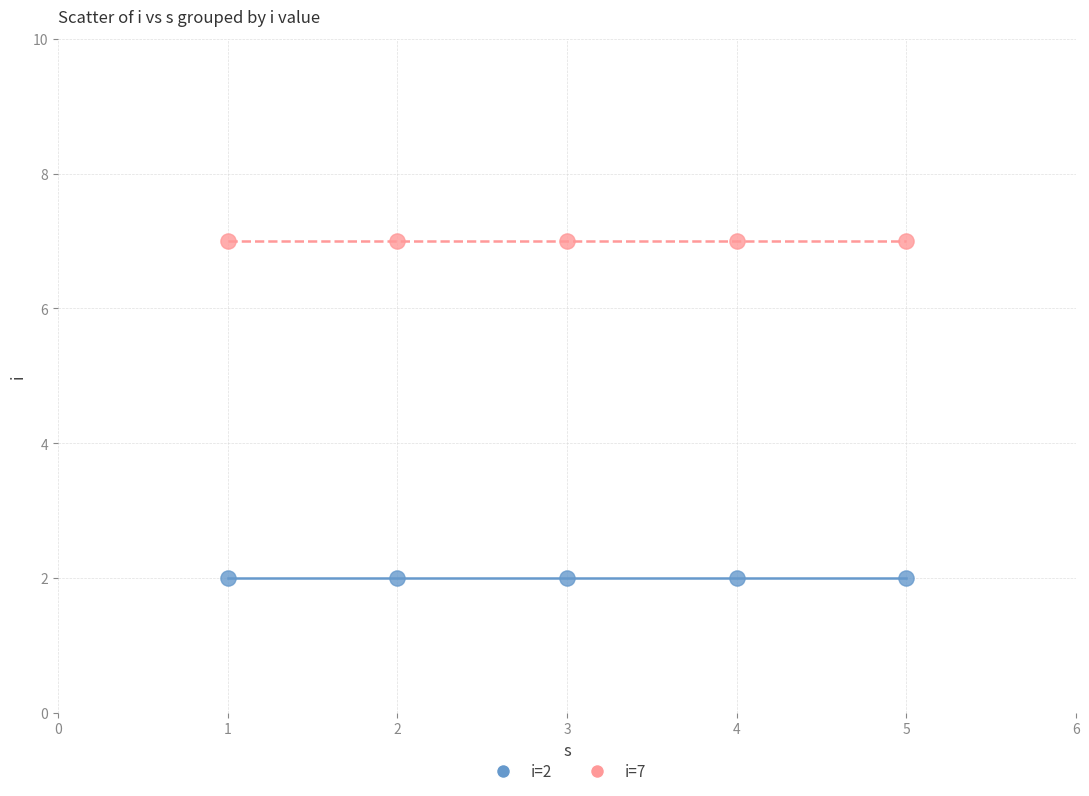

Which series contains the highest Y value?

i=7